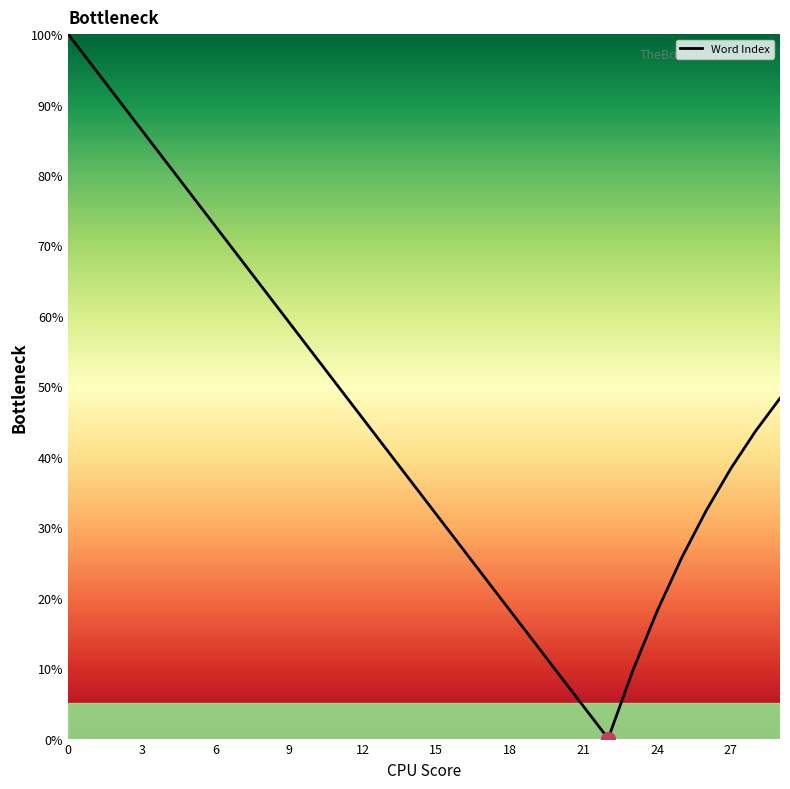

What is the greatest value displayed?

100.0